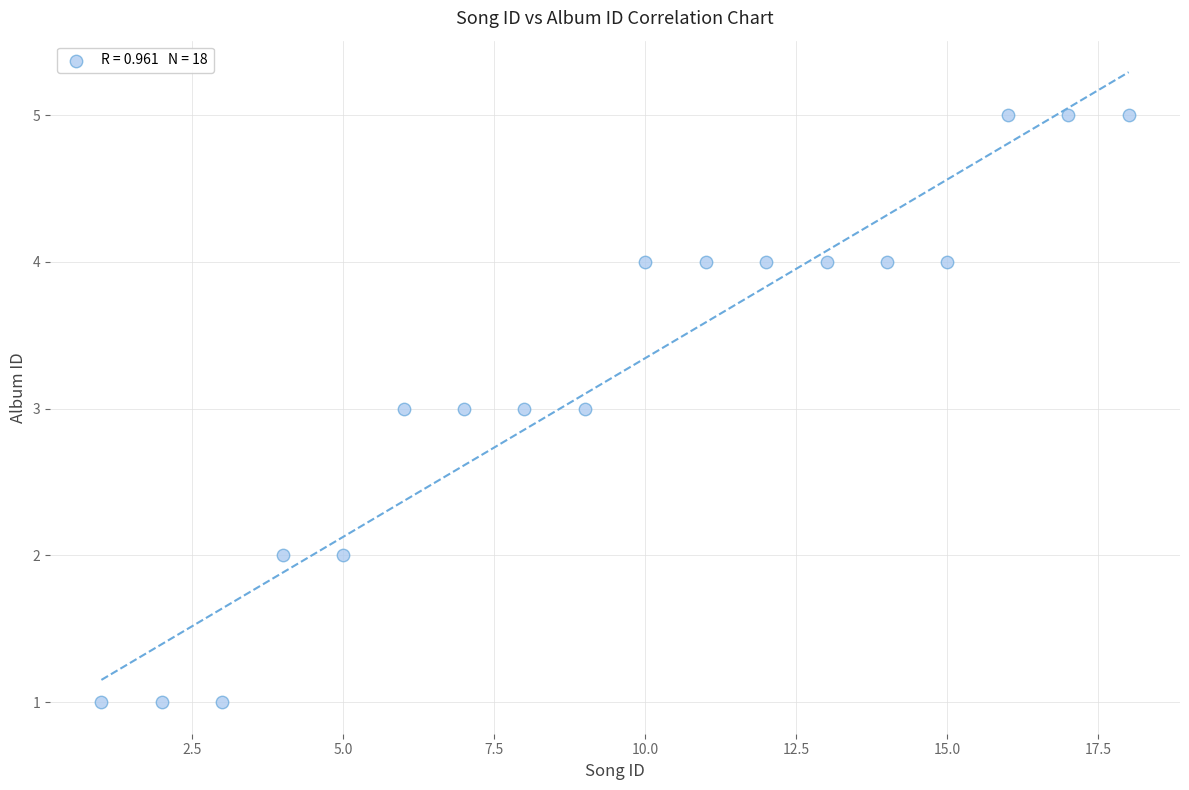

What is the range of X values (max minus min)?

17